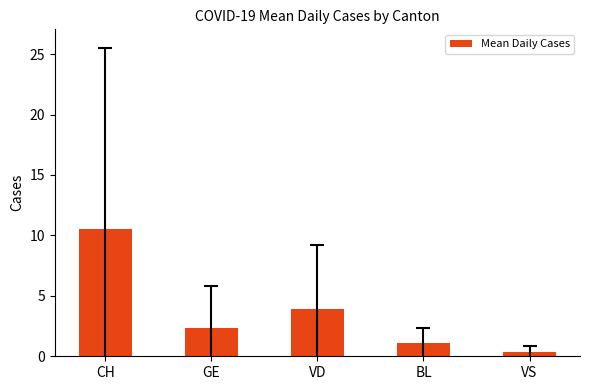

Count the number of values greater than 2.

3